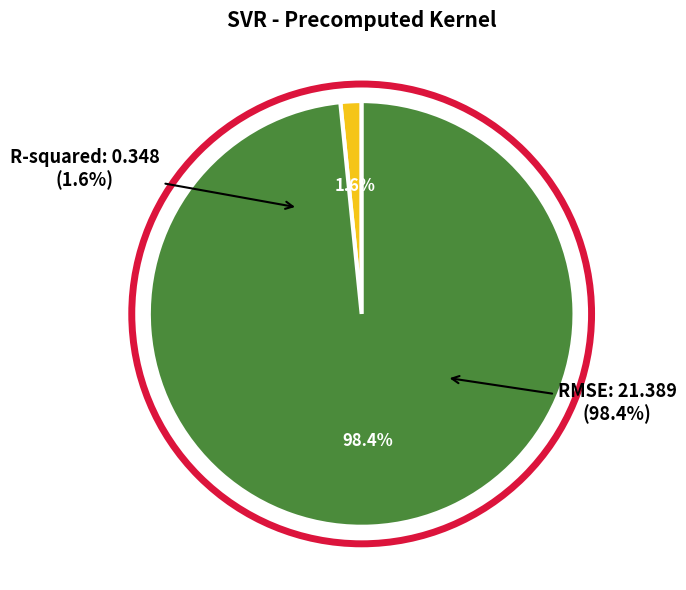

The RMSE slice represents 86% of the pie. True or false?

False